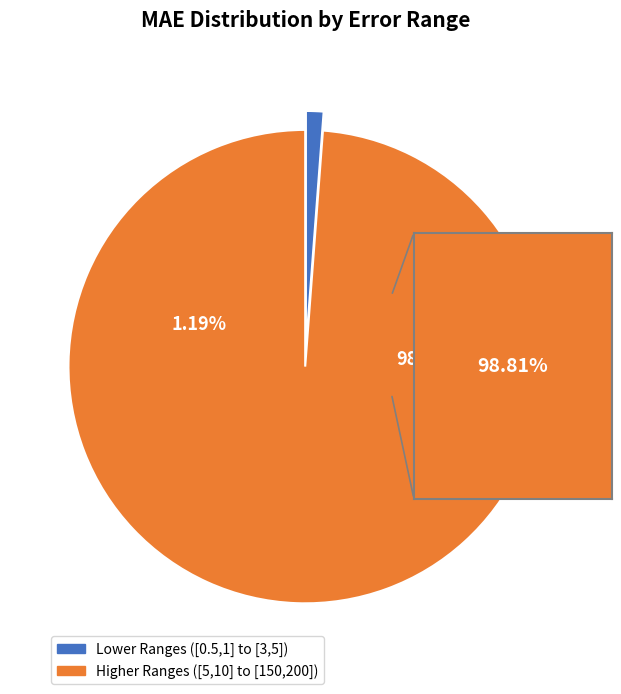

Which has a higher value, [10, 20] or [5, 10]?

[10, 20]